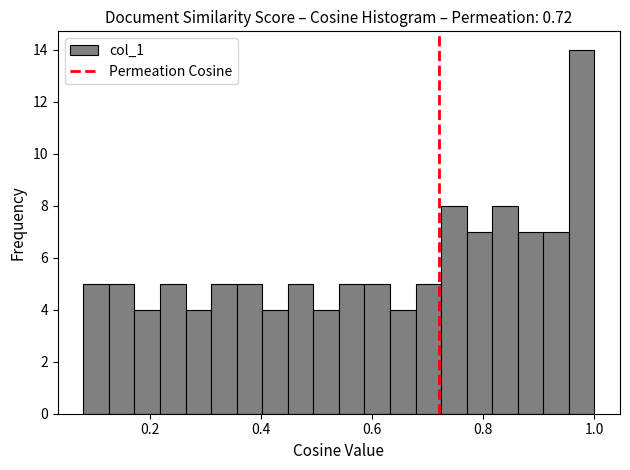

Around what value on the x-axis is the tallest bar? Give the approximate position of its centre, as read against the axis.

0.98